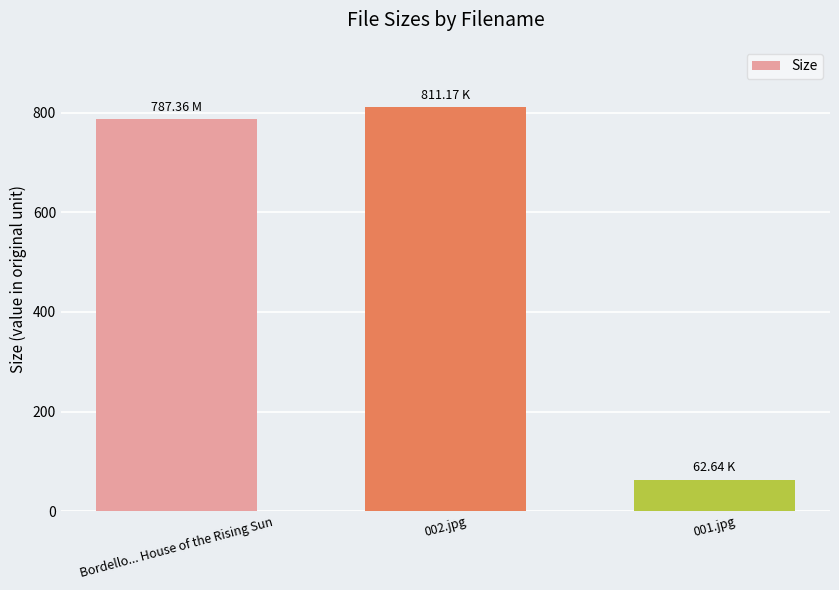

How many bars are there in total?

3